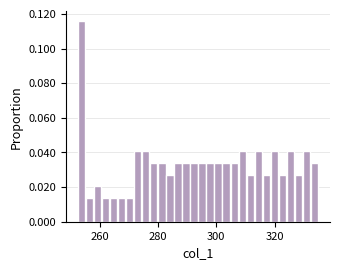

Read against the x-axis, roughly where is the centre of the tallest bar?

254